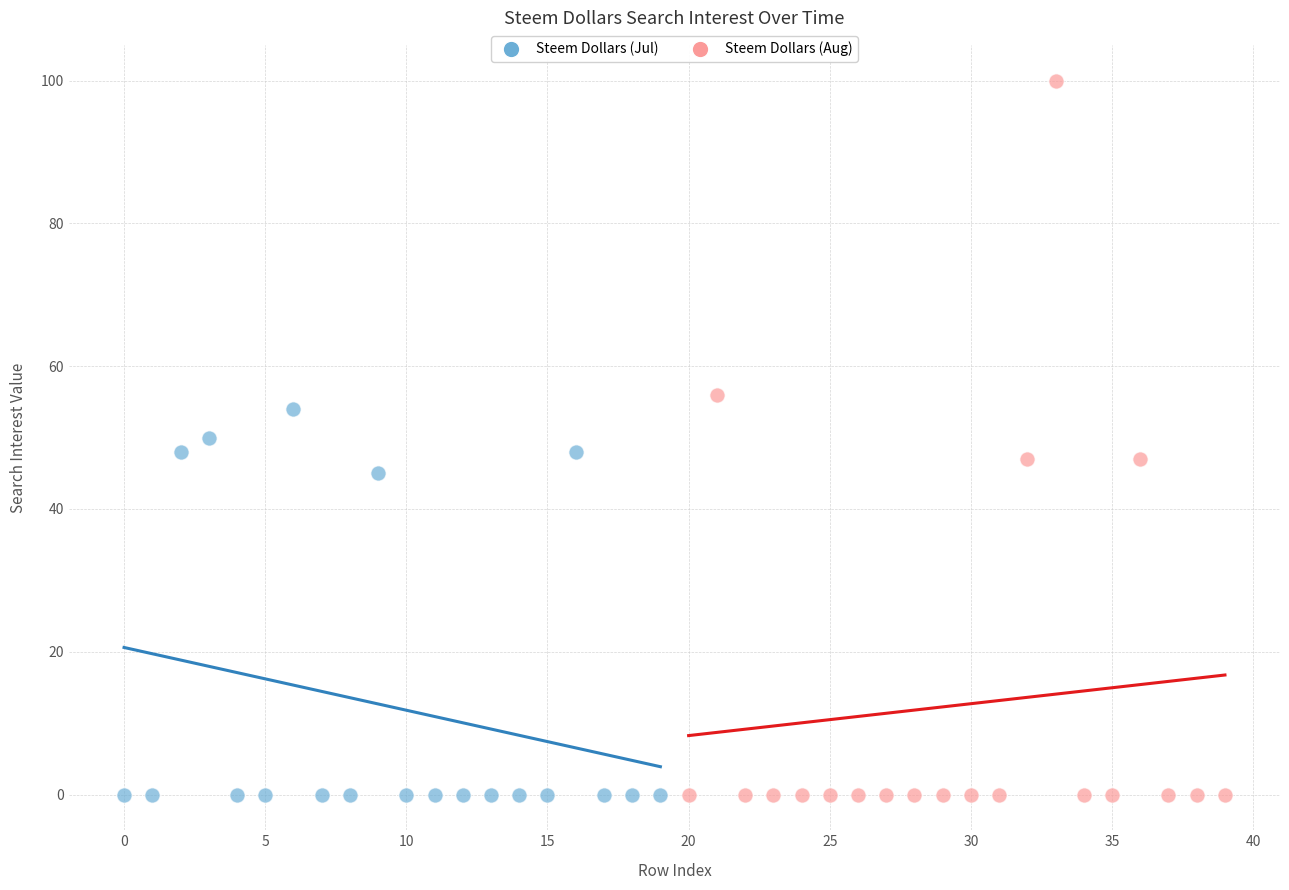

Which series reaches the maximum Y coordinate?

Steem Dollars (Aug)